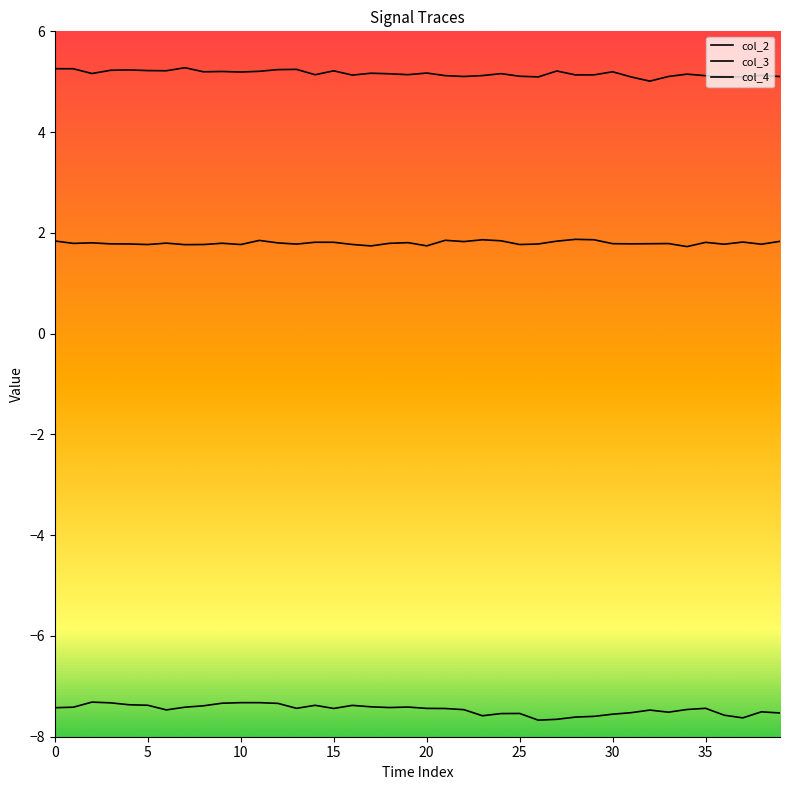

How many lines are shown in the chart?

3